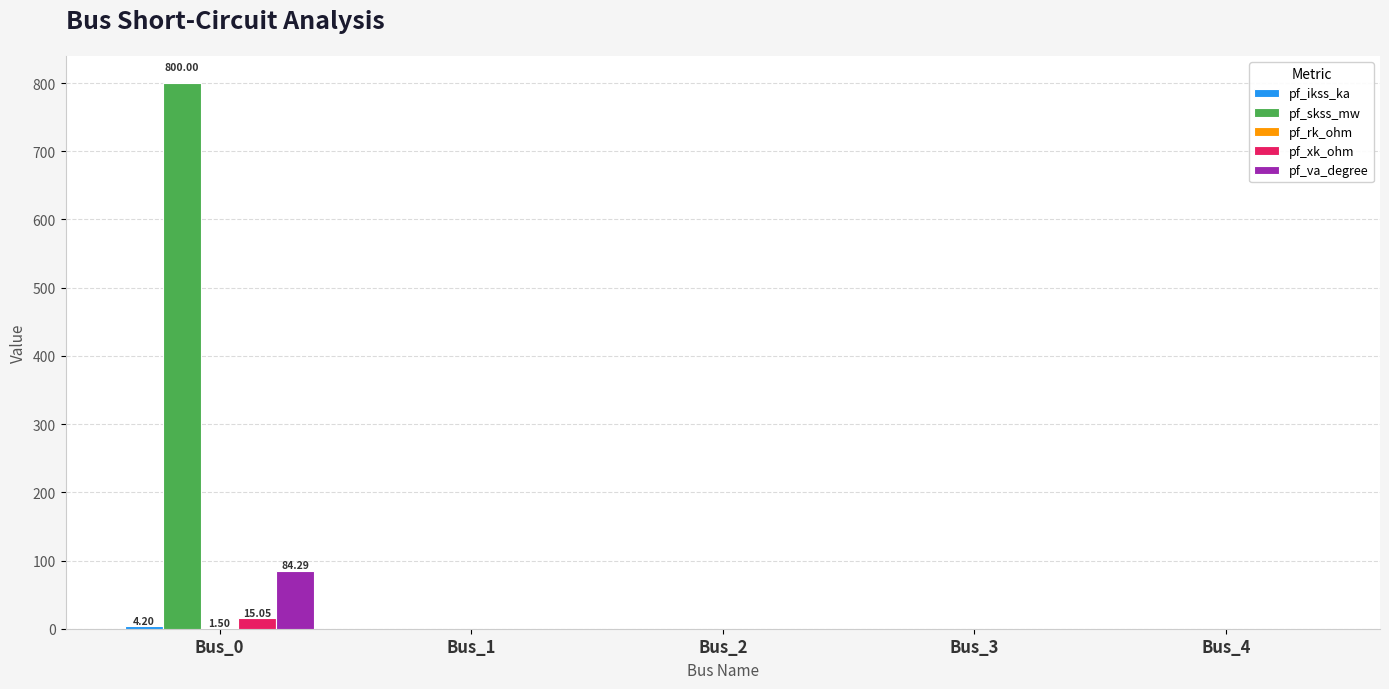

At which category is the sum across all series the highest?

Bus_0